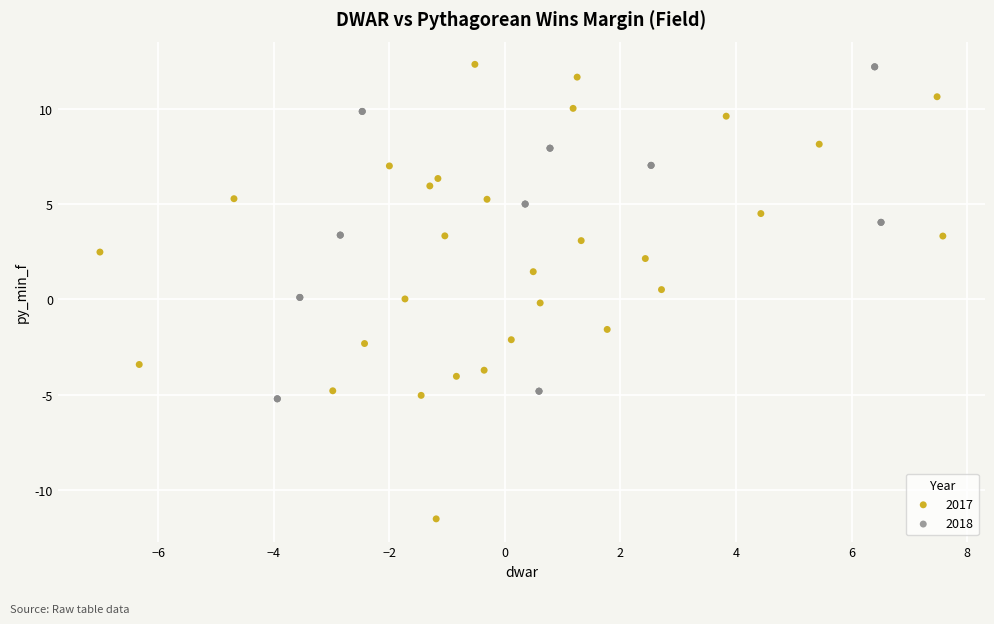

Which series contains the lowest Y value?

2017